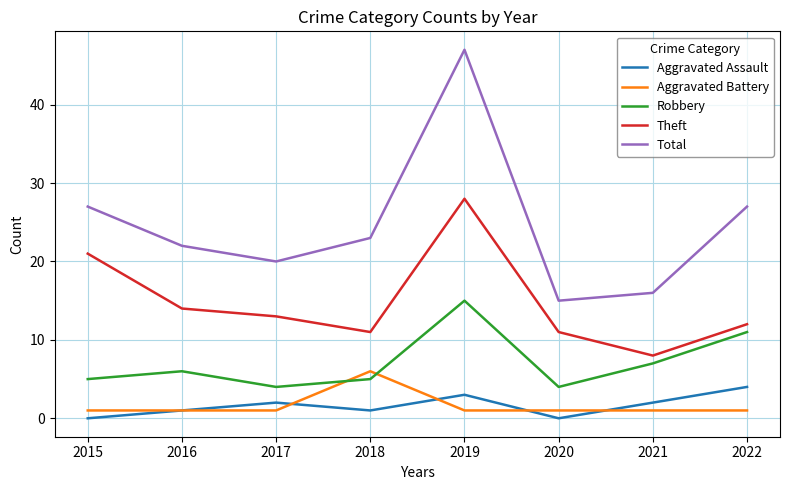

Reading left to right, what are all the values shown in this chart?

Aggravated Assault: 2015=0	2016=1	2017=2	2018=1	2019=3	2020=0	2021=2	2022=4
Aggravated Battery: 2015=1	2016=1	2017=1	2018=6	2019=1	2020=1	2021=1	2022=1
Robbery: 2015=5	2016=6	2017=4	2018=5	2019=15	2020=4	2021=7	2022=11
Theft: 2015=21	2016=14	2017=13	2018=11	2019=28	2020=11	2021=8	2022=12
Total: 2015=27	2016=22	2017=20	2018=23	2019=47	2020=15	2021=16	2022=27